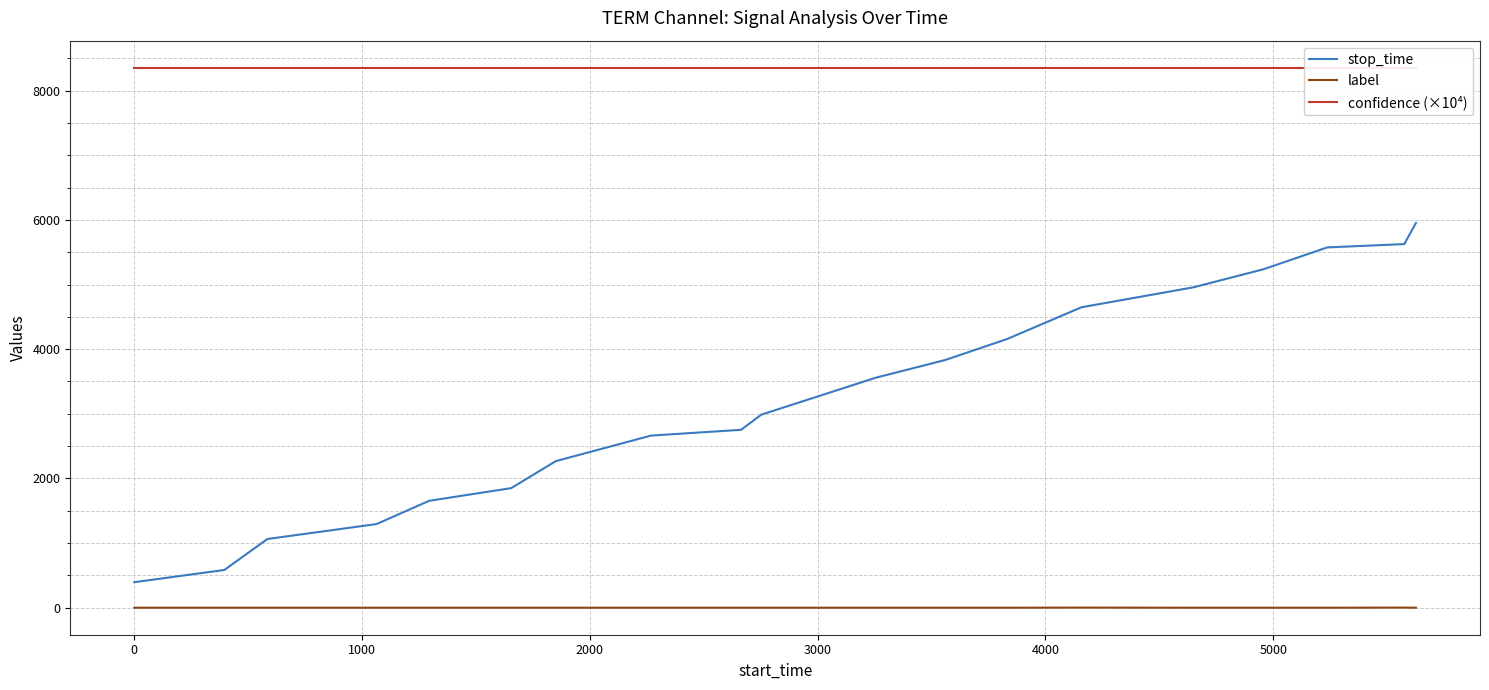

True or false: label and stop_time cross at least once.

False